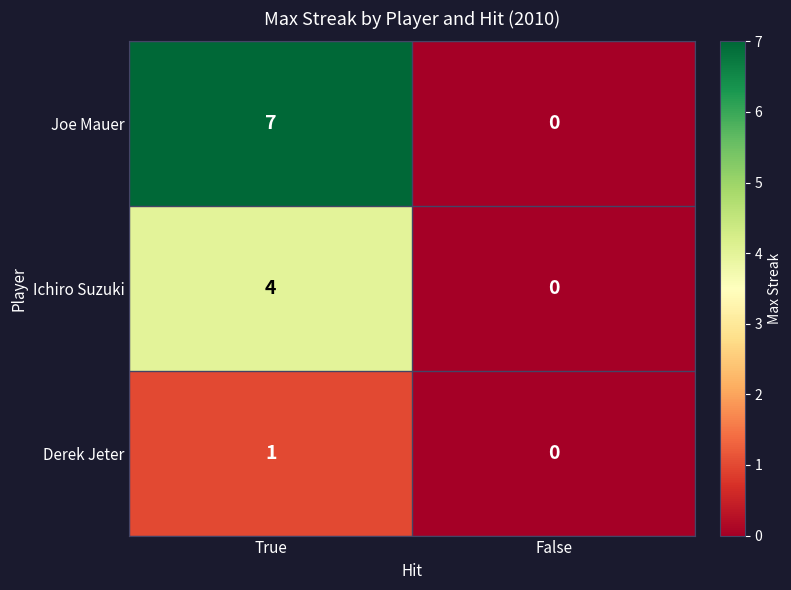

What value does the Joe Mauer series have at True?

7